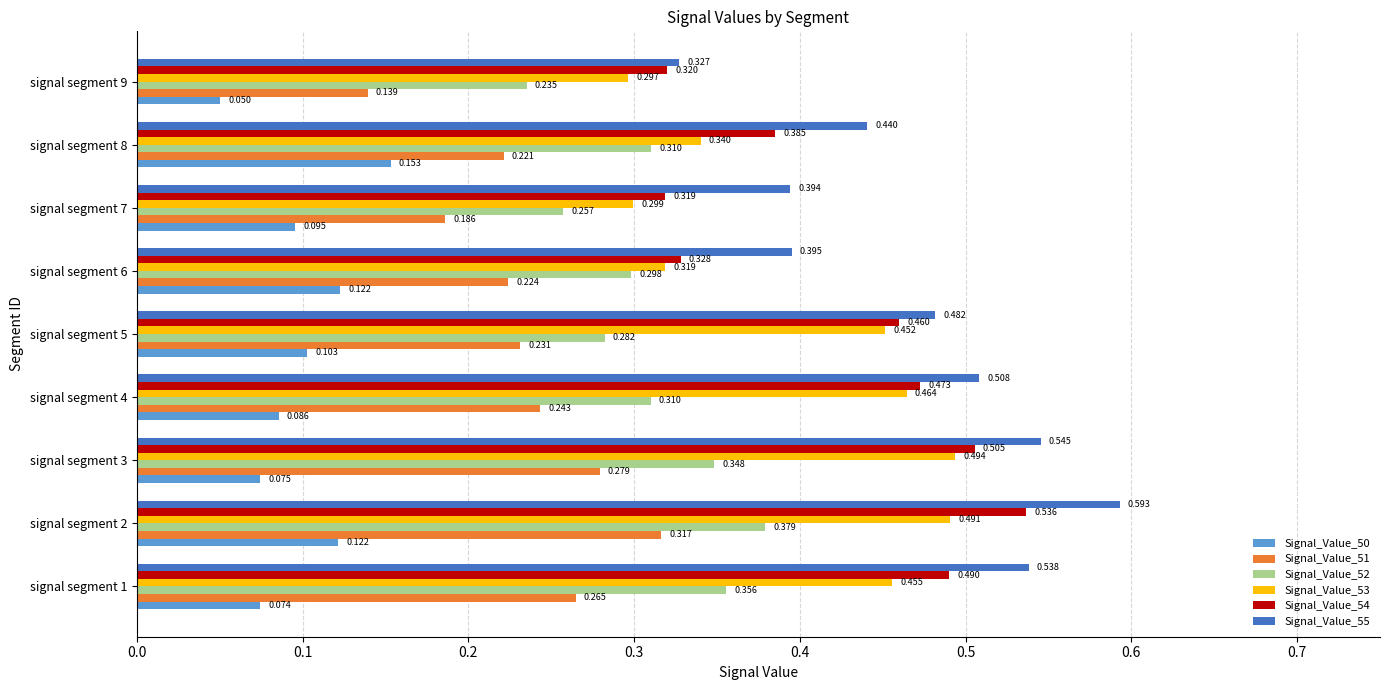

Is the value of Signal_Value_55 at signal segment 1 greater than the value of Signal_Value_51 at signal segment 7?

Yes